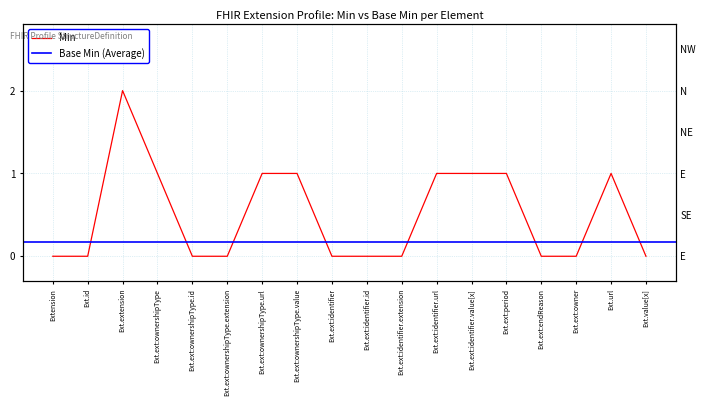

What is the sum of the values at Ext.ext:identifier.url and Ext.ext:owner?

1